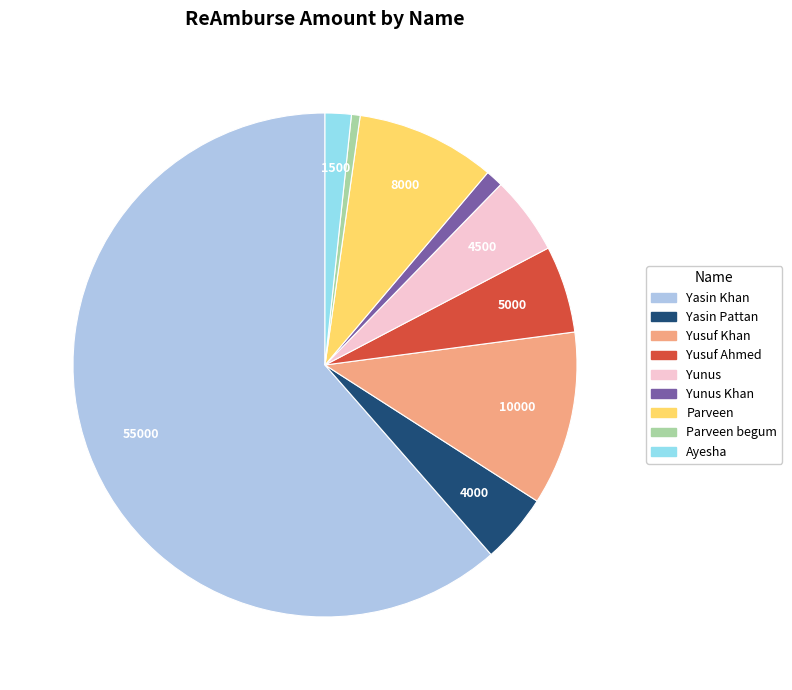

Is there any slice that represents more than half of the pie?

Yes